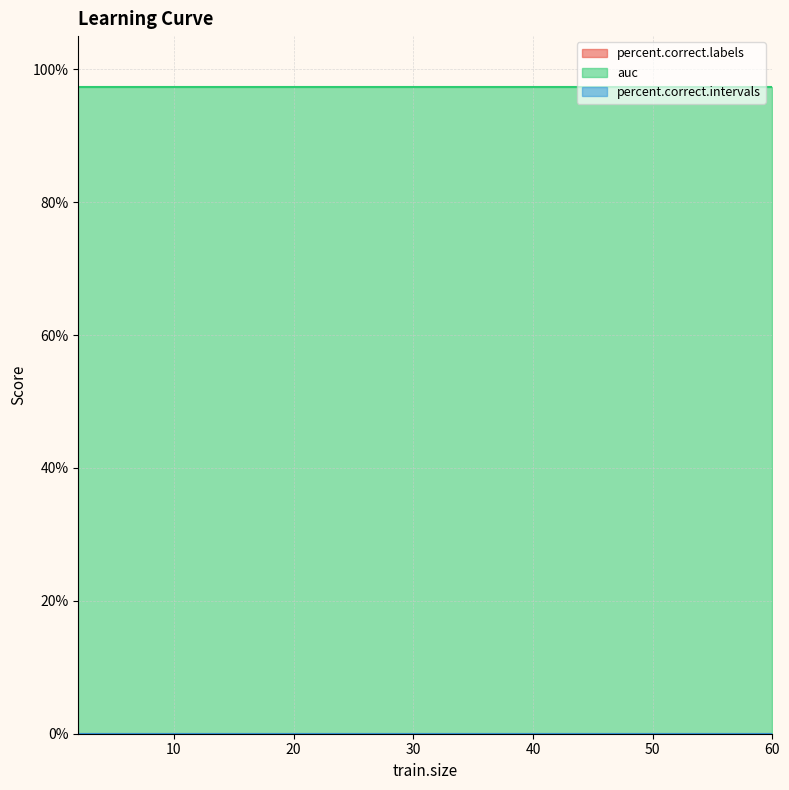

Reading right to left, transcribe all the data shown in this chart.

percent.correct.labels: 0.0	0.0	0.0	0.0	0.0	0.0	0.0	0.0	0.0	0.0	0.0	0.0	0.0	0.0	0.0	0.0	0.0	0.0
auc: 1.0	1.0	1.0	1.0	1.0	1.0	1.0	1.0	1.0	1.0	1.0	1.0	1.0	1.0	1.0	1.0	1.0	1.0
percent.correct.intervals: 0.0	0.0	0.0	0.0	0.0	0.0	0.0	0.0	0.0	0.0	0.0	0.0	0.0	0.0	0.0	0.0	0.0	0.0